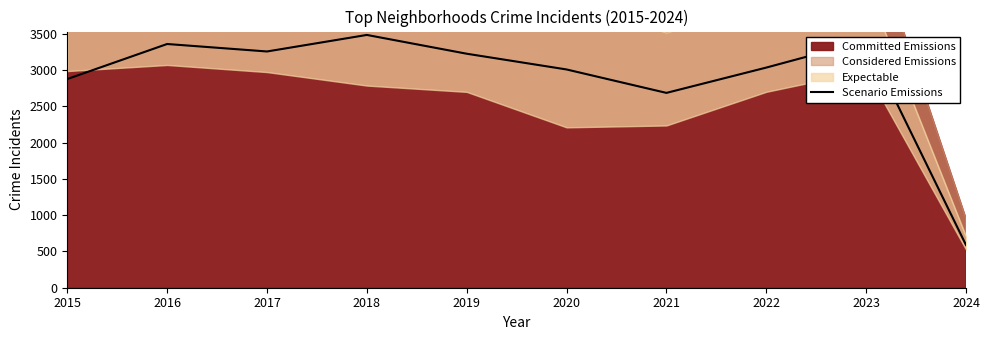

At which label does the data first exceed 3226?

2016